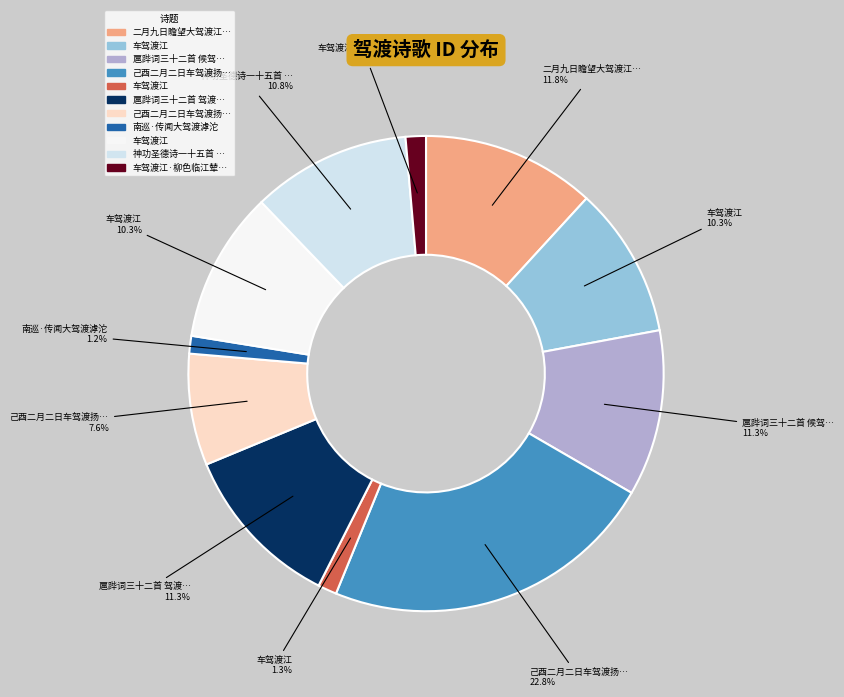

Does any single category account for the majority?

No